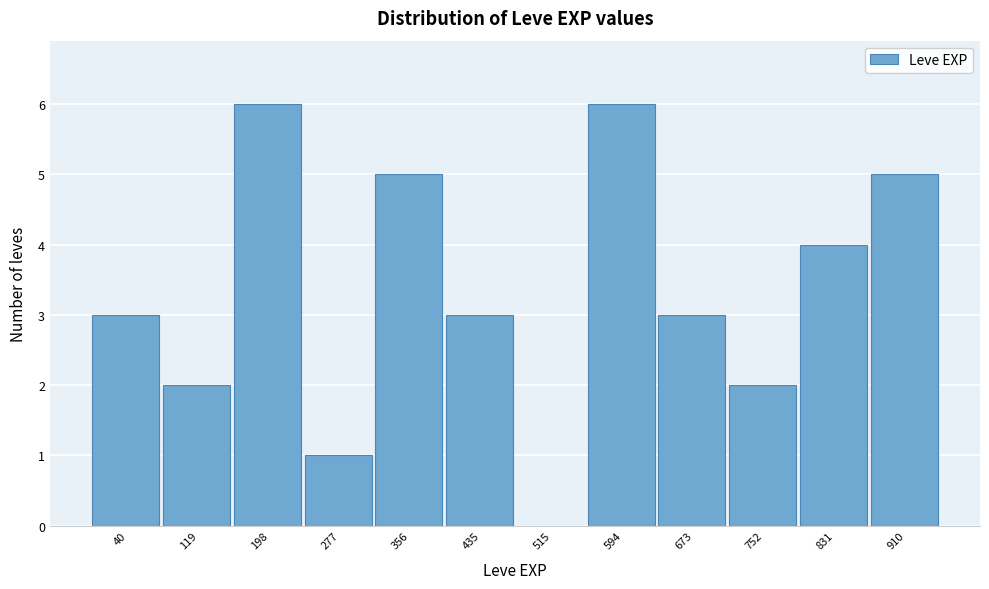

Reading left to right, what are all the values shown in this chart?

40=3	119=2	198=6	277=1	356=5	435=3	515=0	594=6	673=3	752=2	831=4	910=5